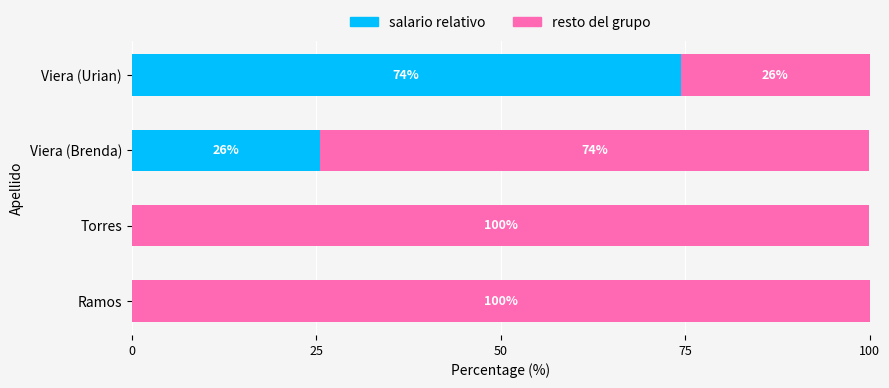

What are all the series names shown in the legend?

salario relativo, resto del grupo